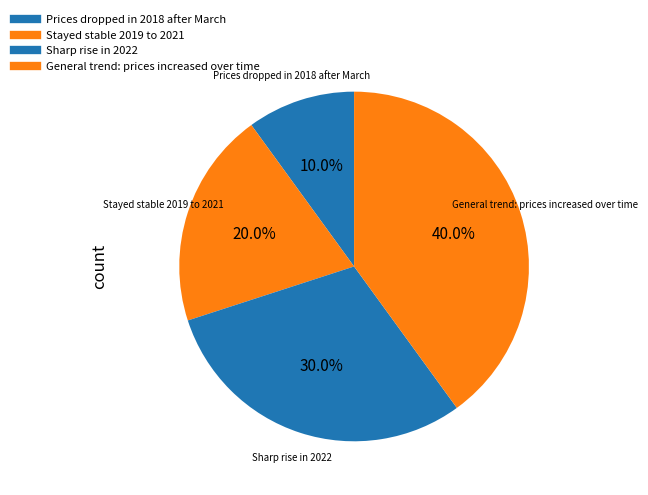

To the nearest percent, what is the combined percentage of Stayed stable 2019 to 2021 and General trend: prices increased over time?

60%